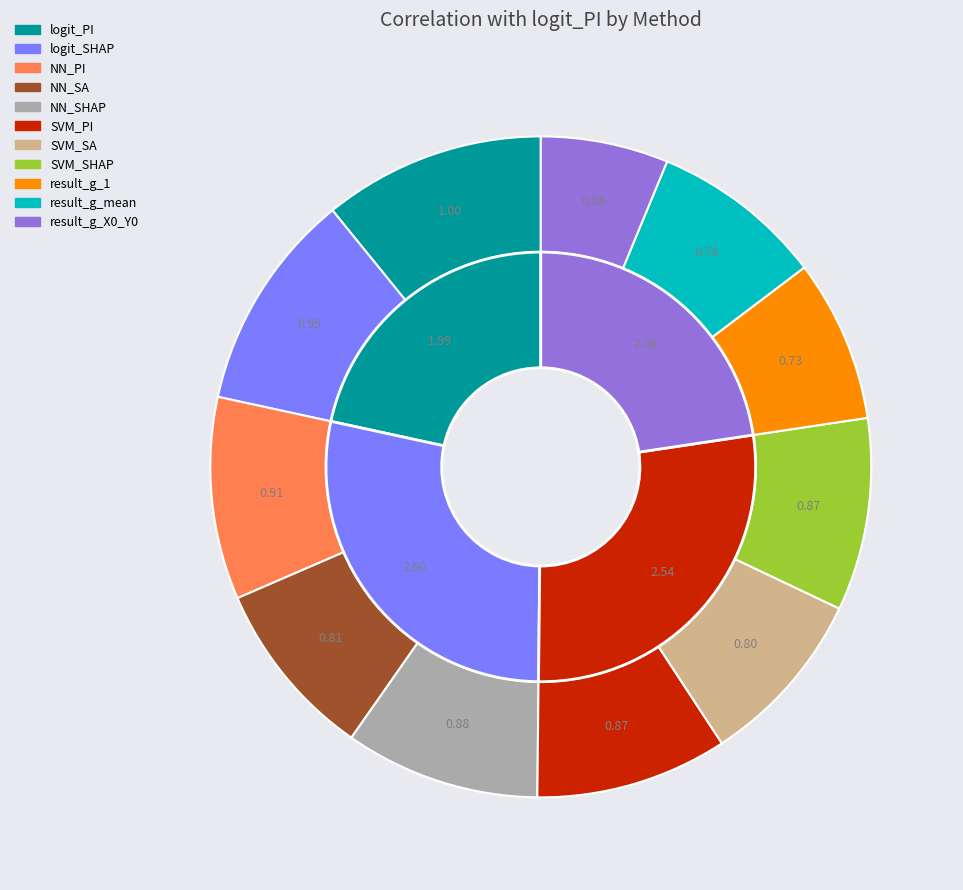

Between NN_SA and result_g_1, which is larger?

NN_SA